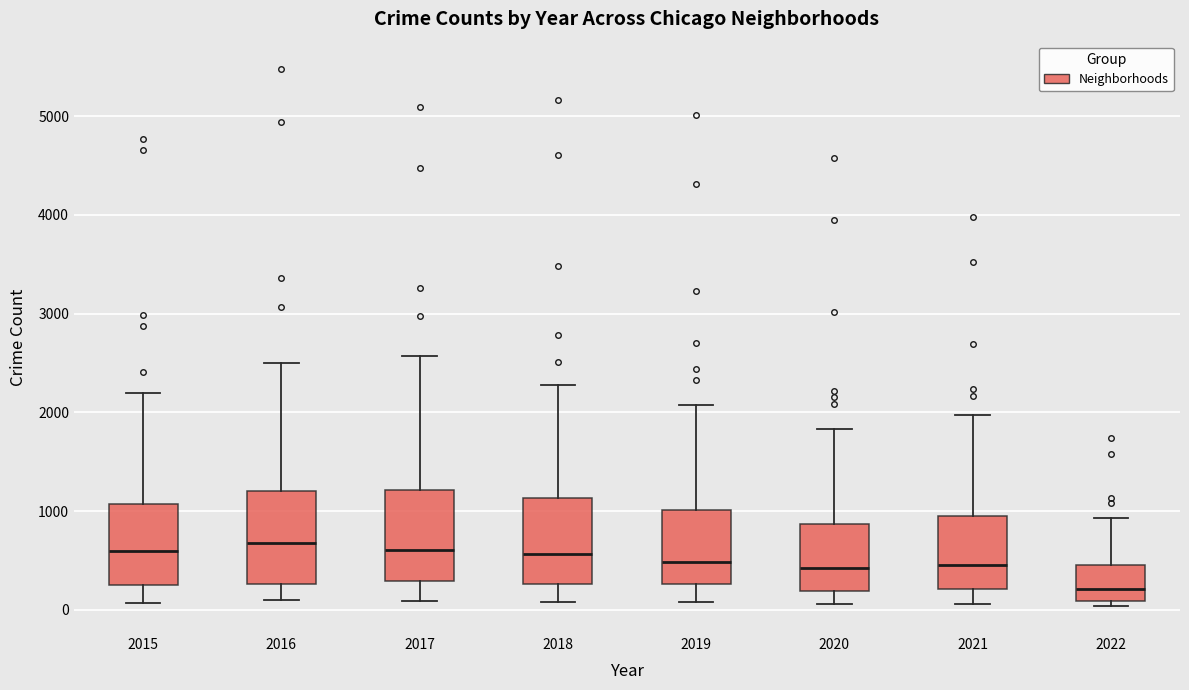

Where does the upper whisker of the box at x = 2017 end on the y-axis? The values are not printed on the chart, so give them approximately, as read against the axis.

2600